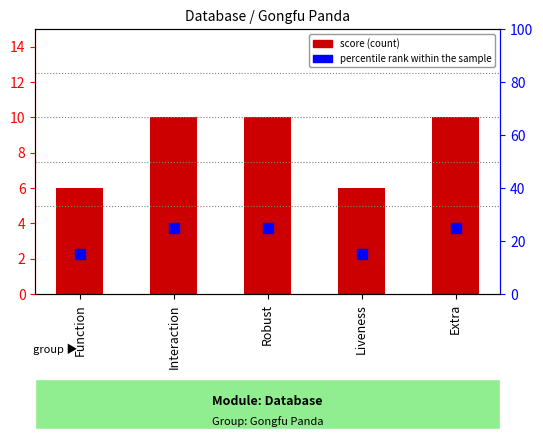

What is the greatest value displayed?

10